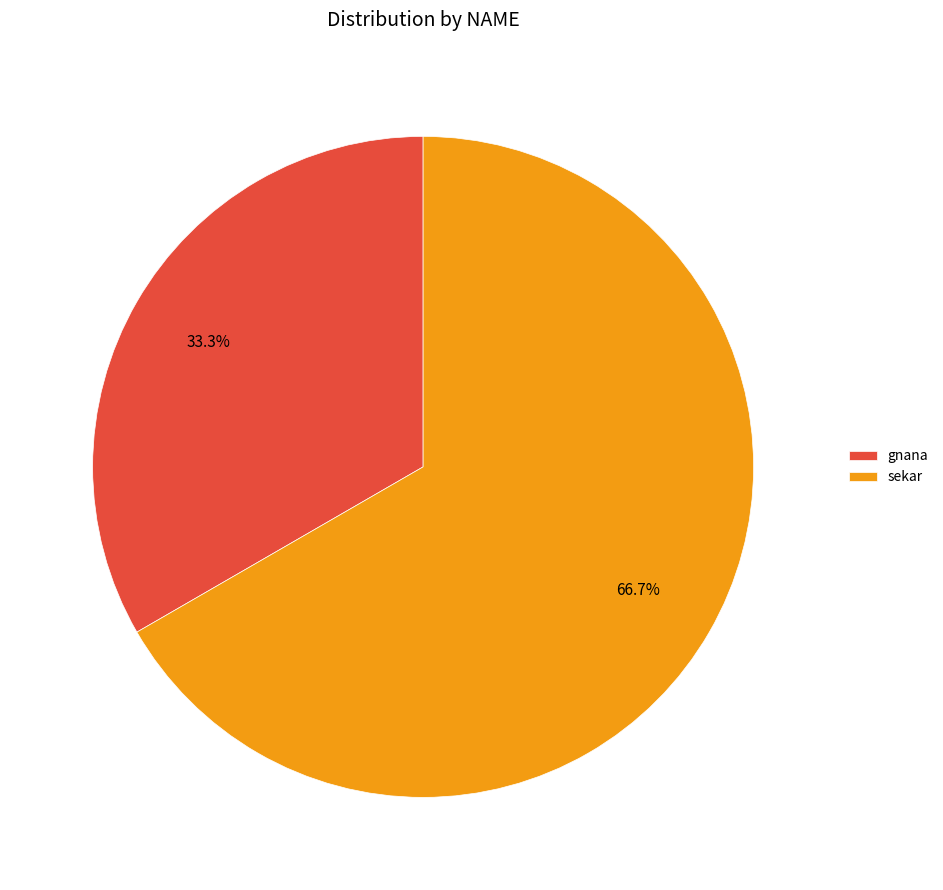

Which category has the biggest portion of the pie?

sekar